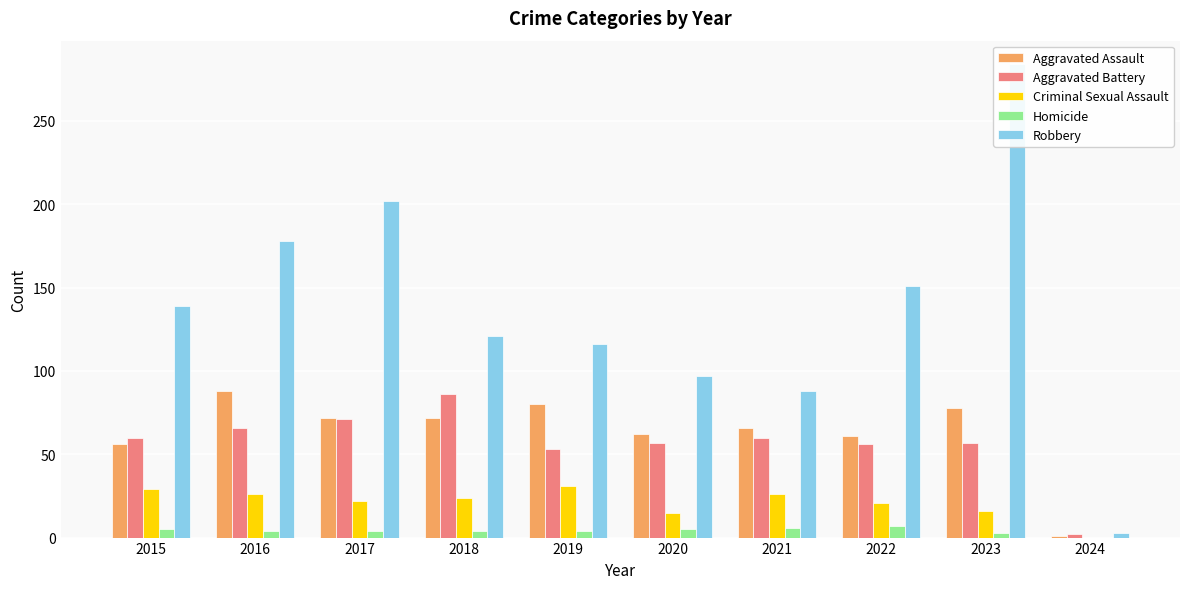

Rank the series at 2020 from highest to lowest value.

Robbery, Aggravated Assault, Aggravated Battery, Criminal Sexual Assault, Homicide